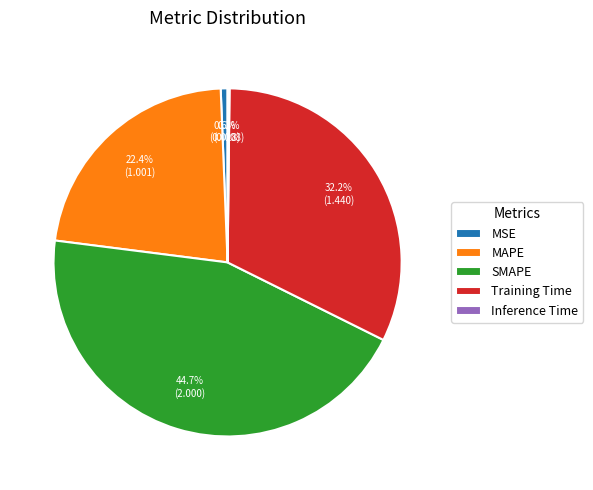

Which slice is the largest?

SMAPE